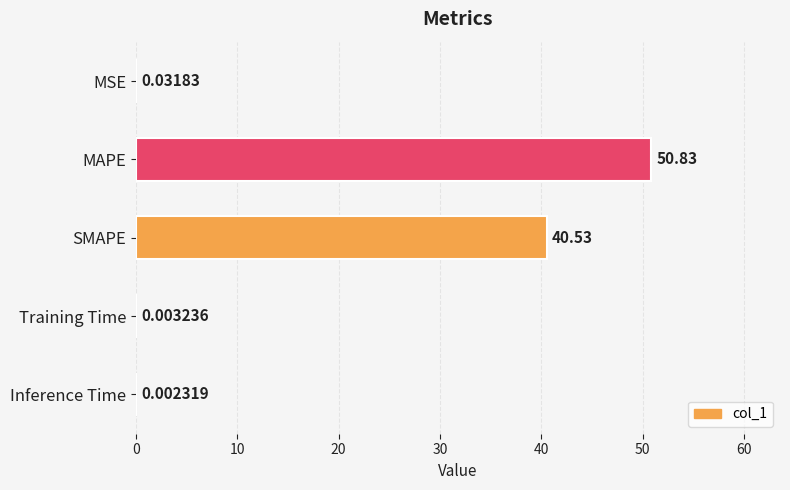

What is the change in value from SMAPE to Inference Time?

-40.5